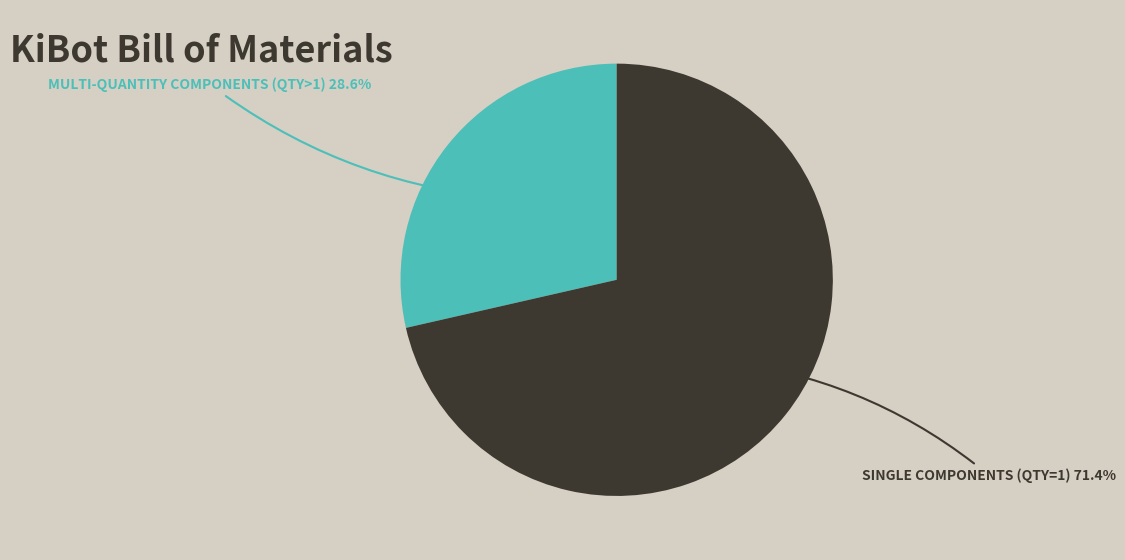

Is there any slice that represents more than half of the pie?

Yes